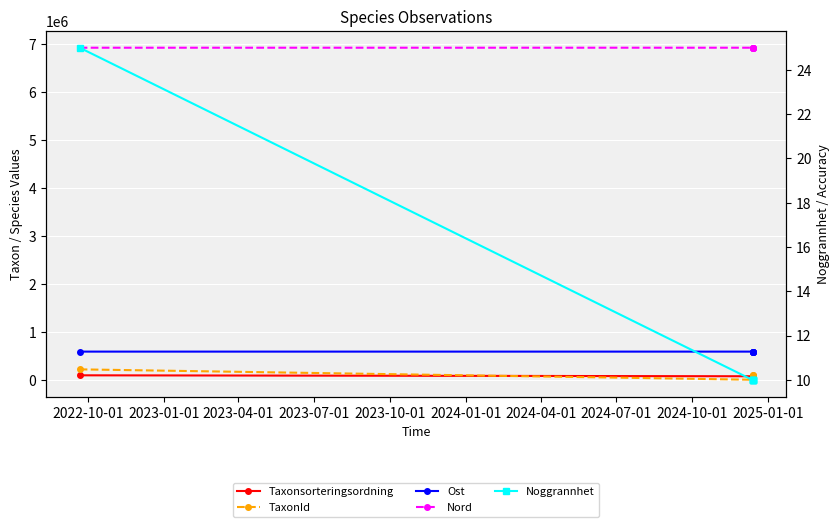

What is the approximate value of TaxonId at 2022-10-01?

222498